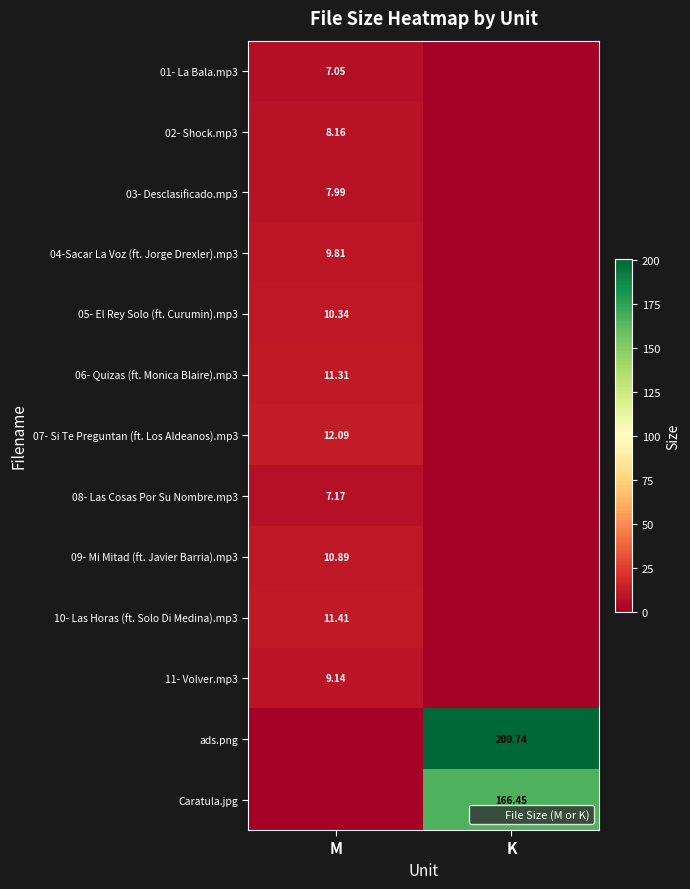

Between K and M, which is larger?

M